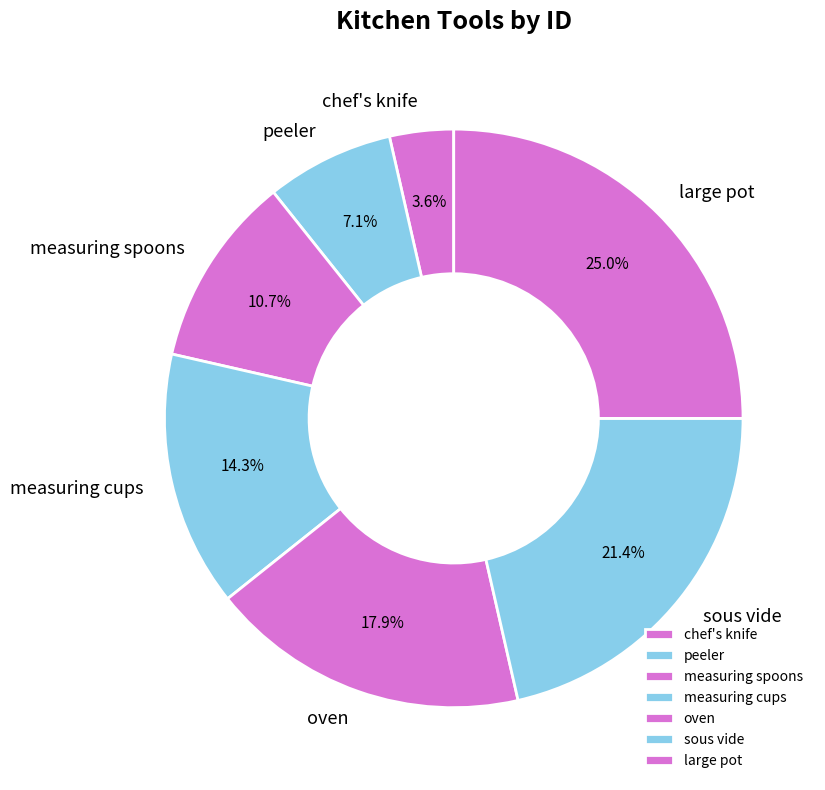

To the nearest percent, what is the difference between the oven and measuring spoons slice percentages?

7%